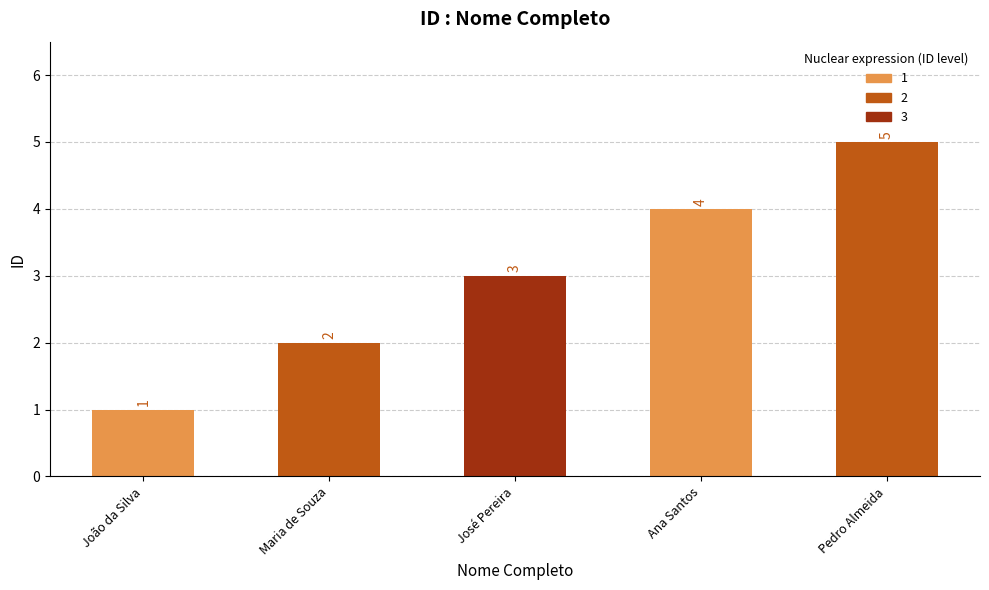

What position from the left is Maria de Souza?

2